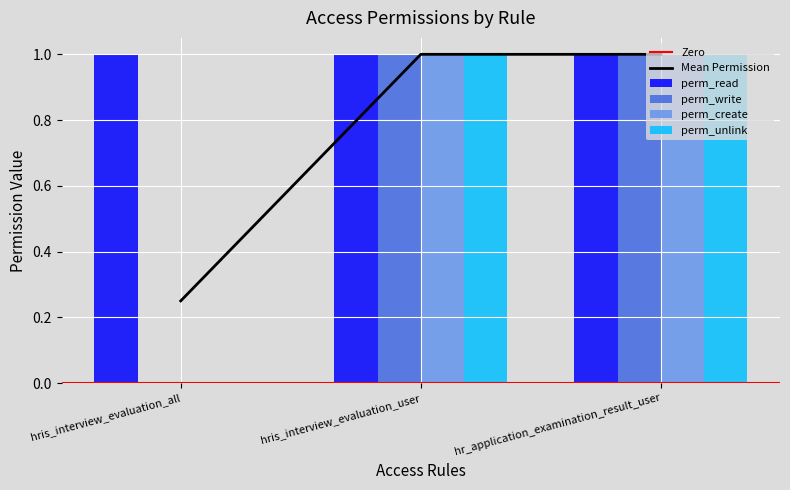

What is the sum of all perm_read values?

3